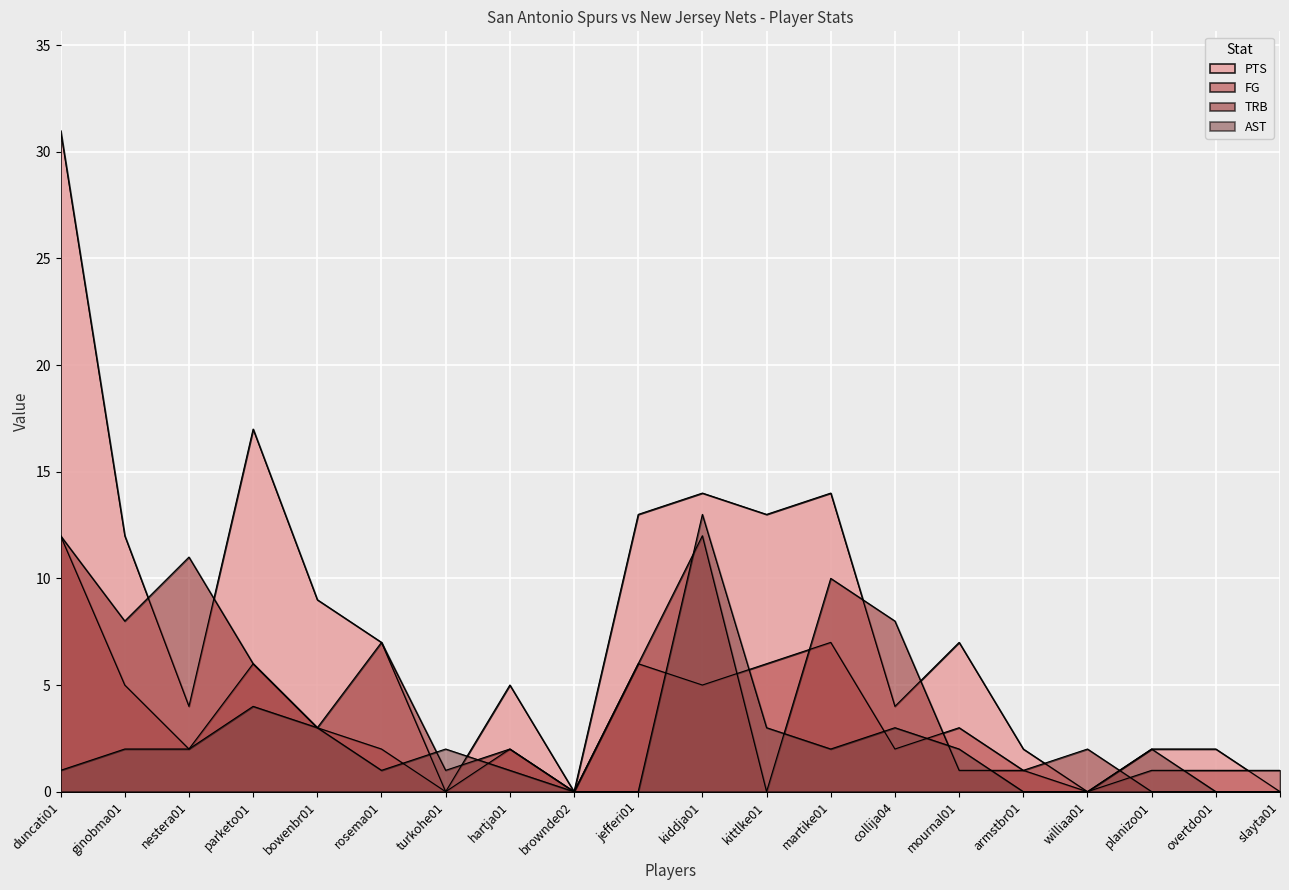

Reading right to left, what are all the values shown in this chart?

PTS: 0	2	2	0	2	7	4	14	13	14	13	0	5	0	7	9	17	4	12	31
FG: 1	1	1	0	1	3	2	7	6	5	6	0	2	0	2	3	6	2	5	12
TRB: 0	0	0	2	1	1	8	10	0	12	6	0	2	1	7	3	6	11	8	12
AST: 0	0	2	0	0	2	3	2	3	13	0	0	1	2	1	3	4	2	2	1